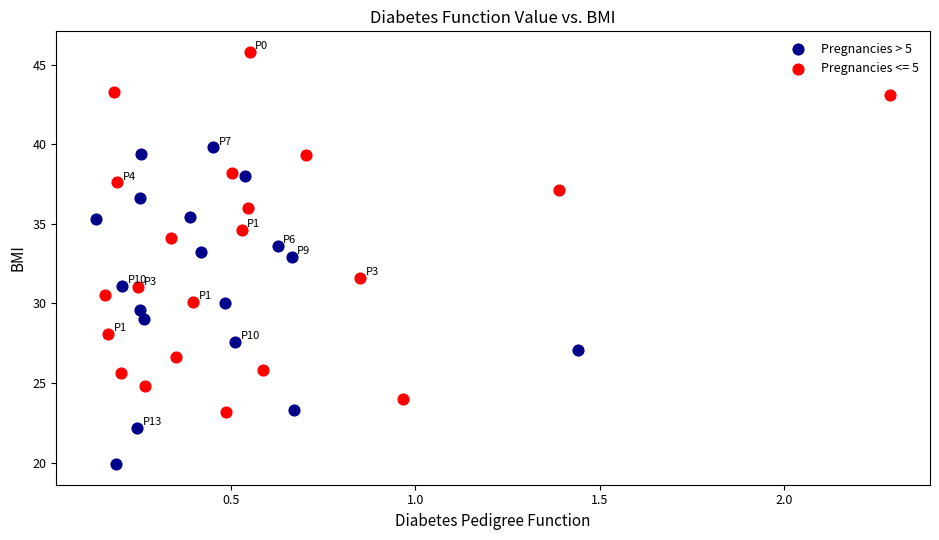

Which series reaches the minimum Y coordinate?

Pregnancies > 5